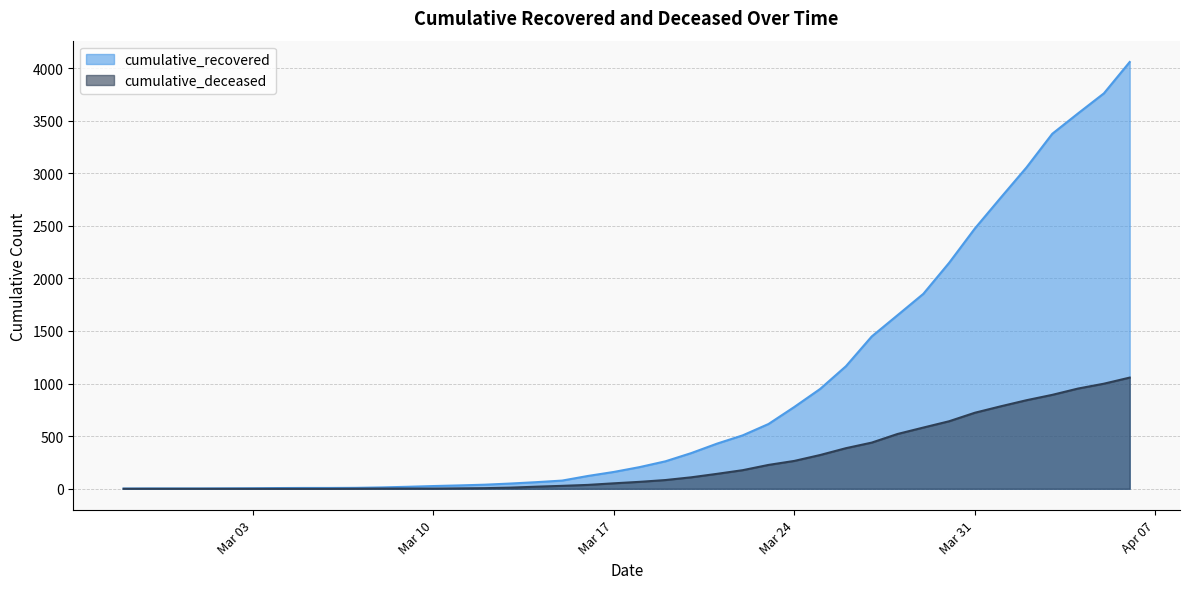

Where does the cumulative_deceased series first go above 66?

2020-03-19